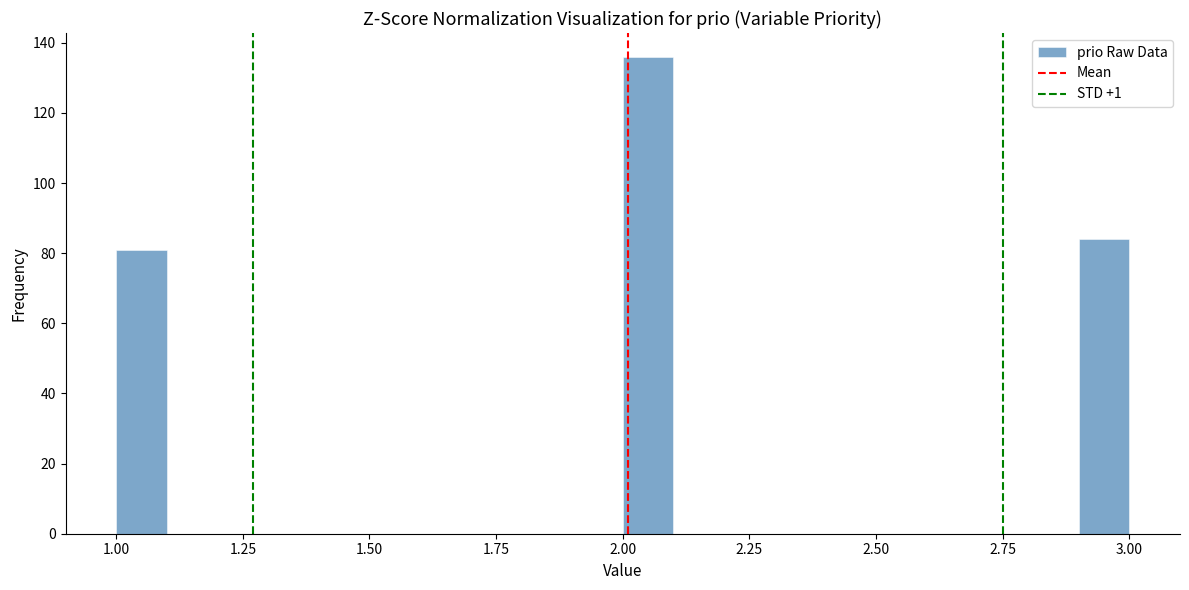

Around what value on the x-axis is the tallest bar? Give the approximate position of its centre, as read against the axis.

2.05